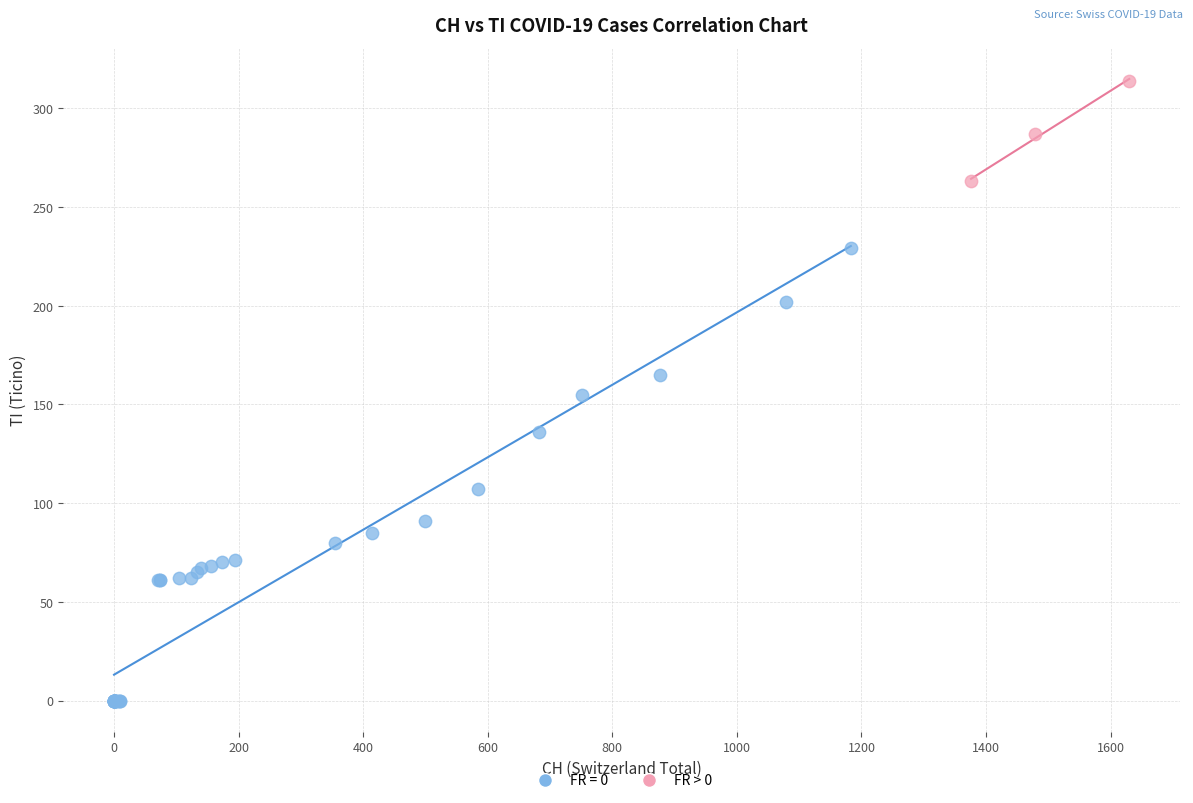

Which series has the largest Y range (max minus min)?

FR = 0